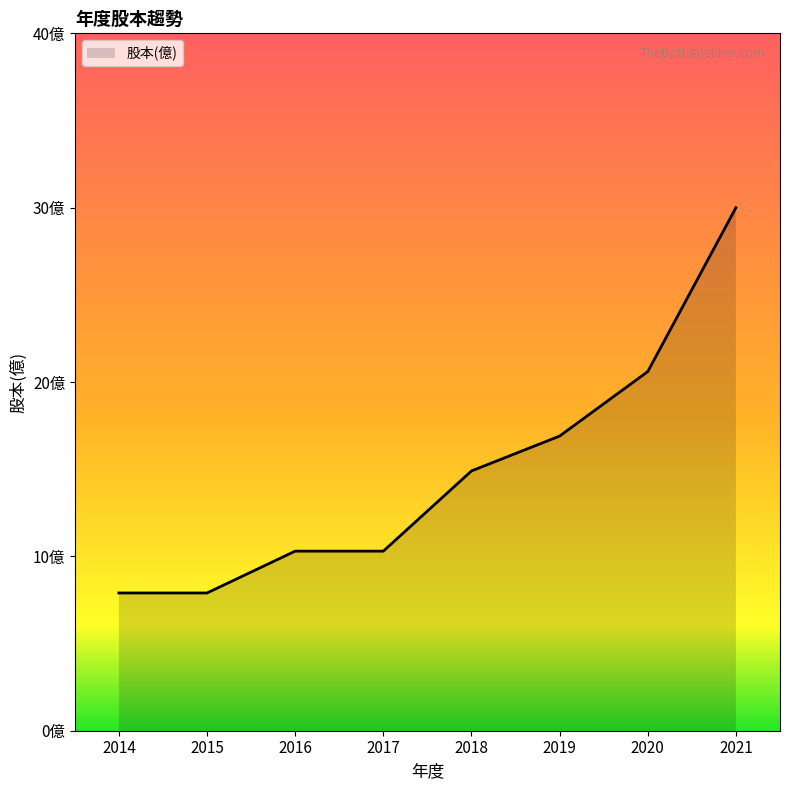

The chart shows a value of 3.4 at 2017. True or false?

False